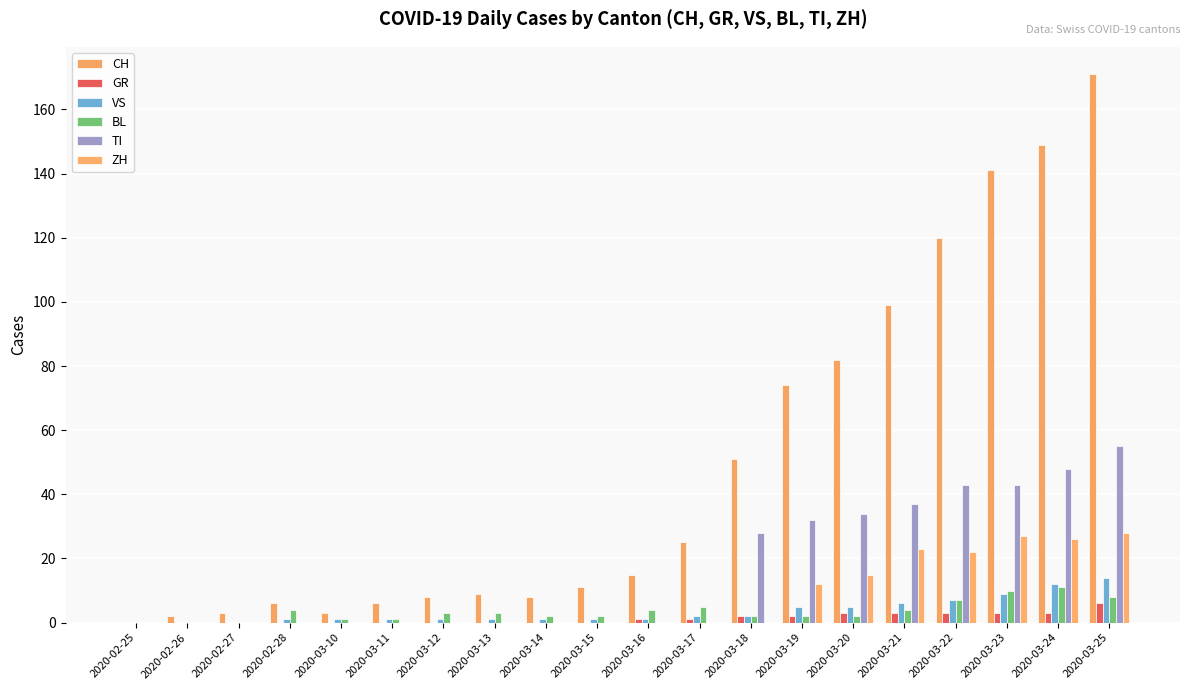

How many categories are shown in the chart?

20